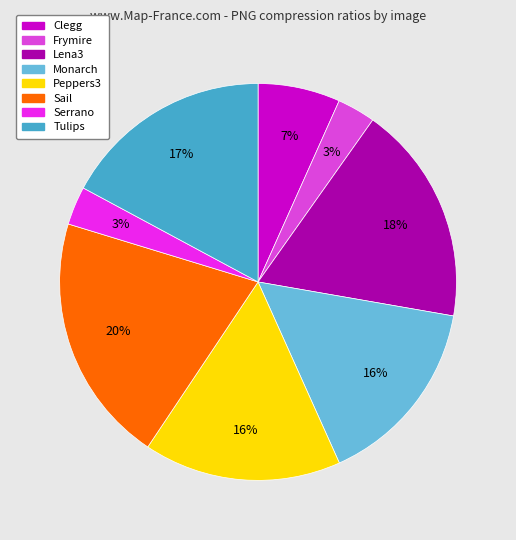

To the nearest percent, what percentage of the pie is Monarch?

16%